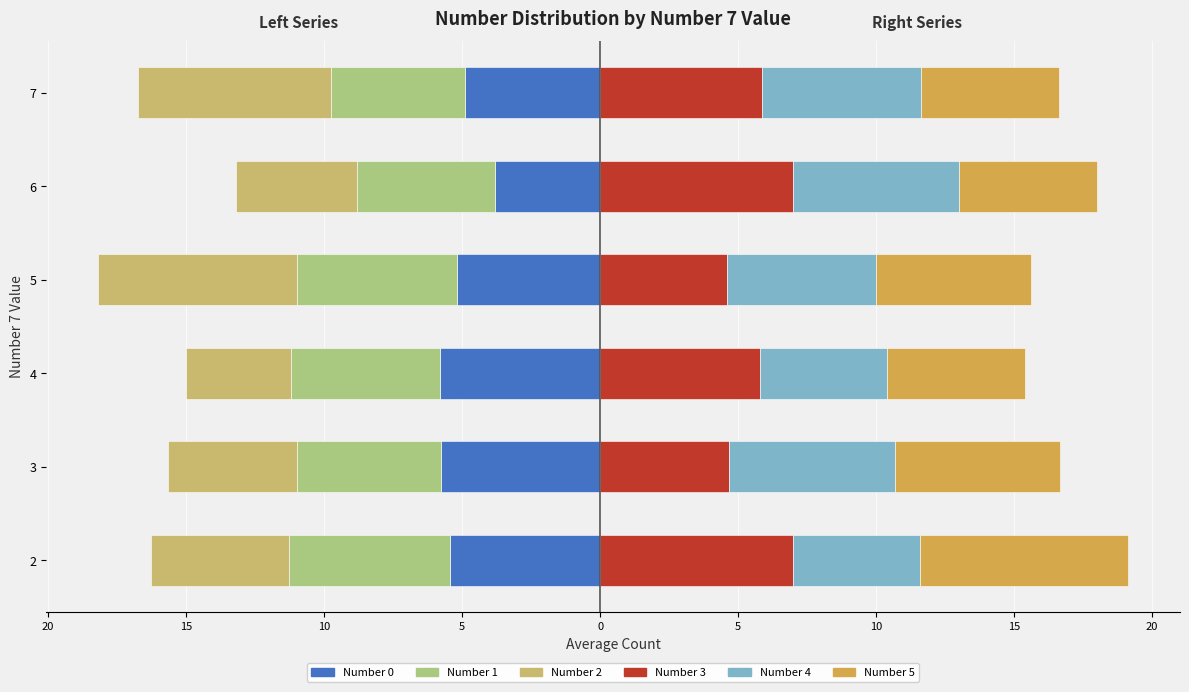

Which series has the largest total across all categories?

Number 3